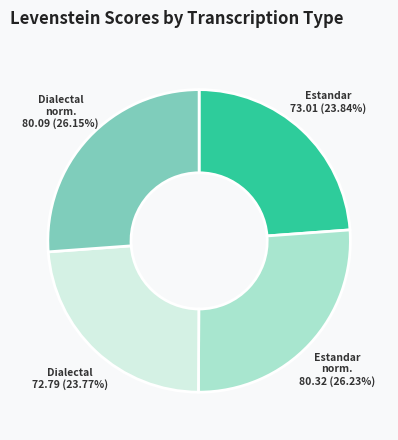

Is there any slice that represents more than half of the pie?

No